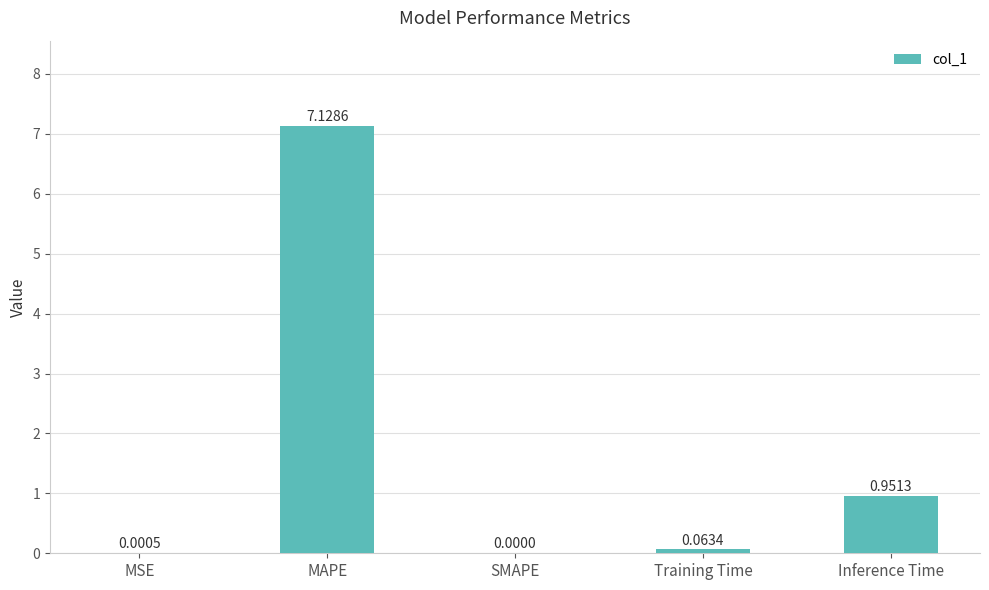

What is the sum of all values?

8.1